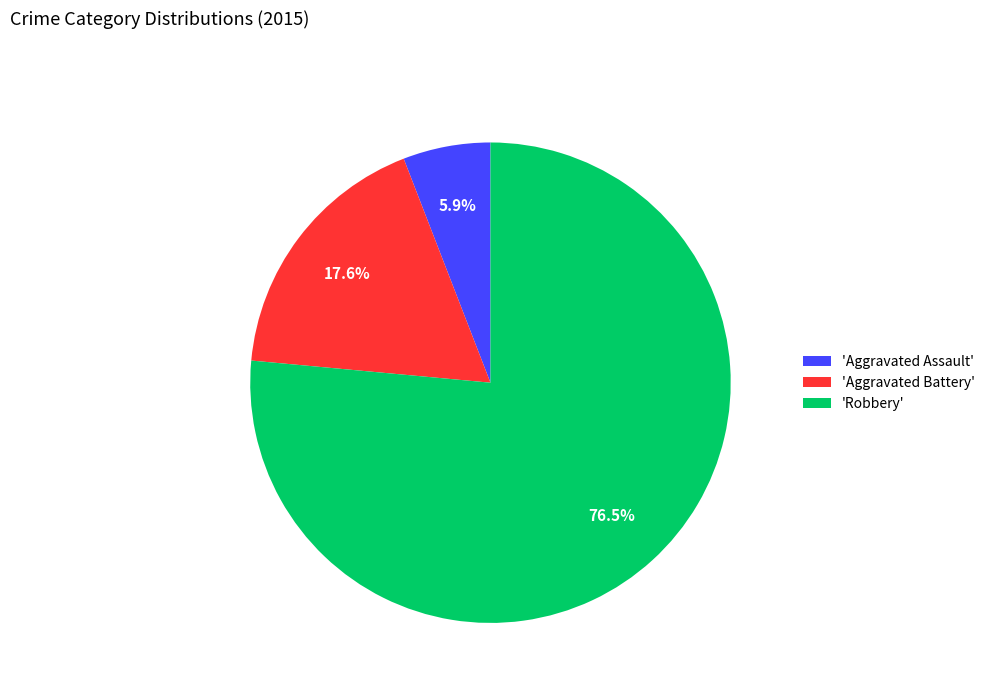

Rank the categories by value from lowest to highest.

'Aggravated Assault', 'Aggravated Battery', 'Robbery'